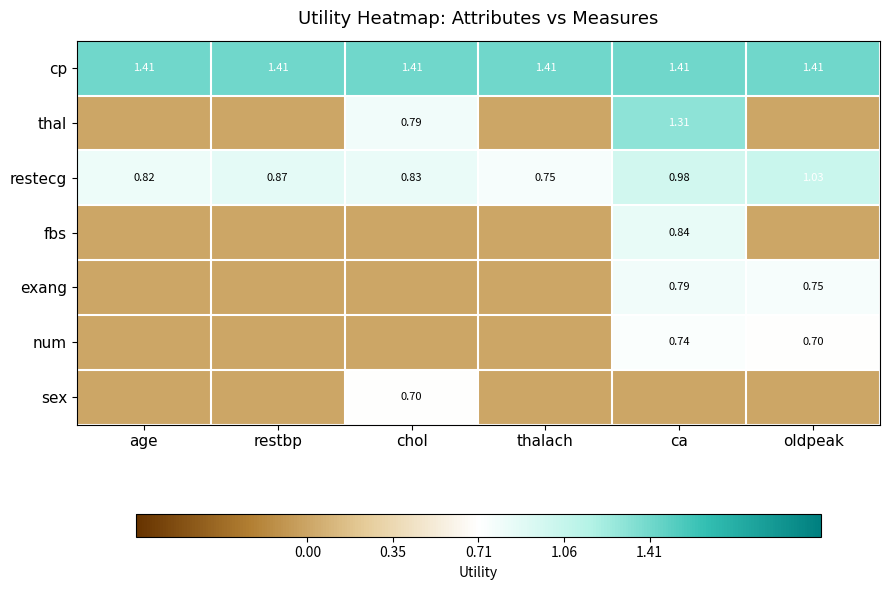

List the labels in order of sex value, largest first.

chol, age, restbp, thalach, ca, oldpeak